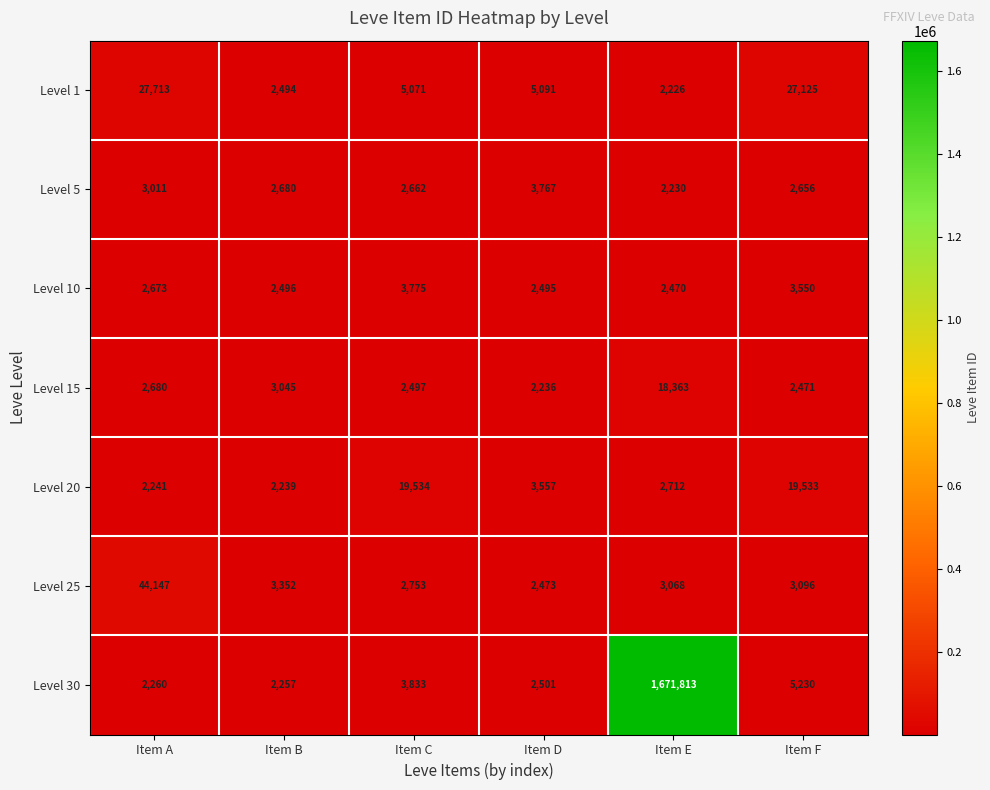

True or false: Level 25 has a value of 824 at Item D.

False